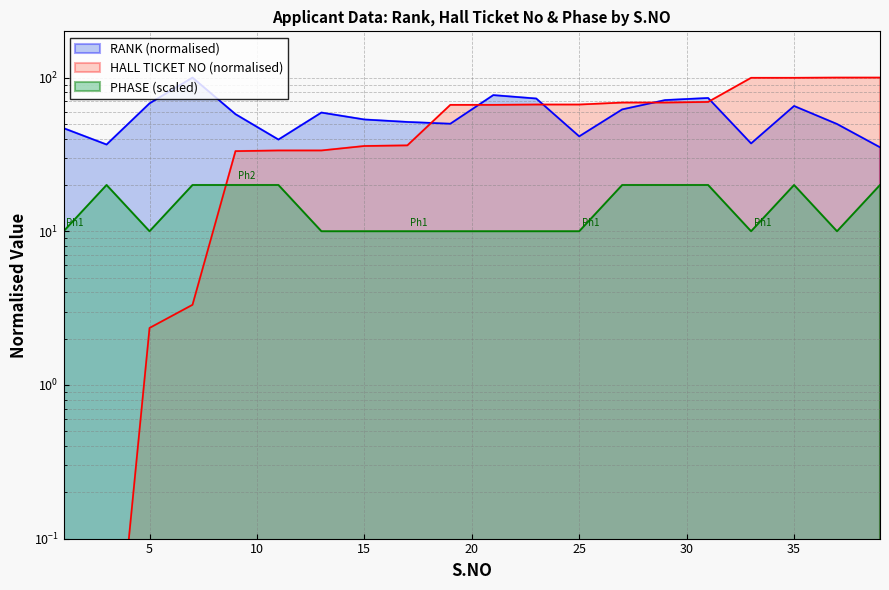

How many times do HALL TICKET NO and PHASE cross each other?

1